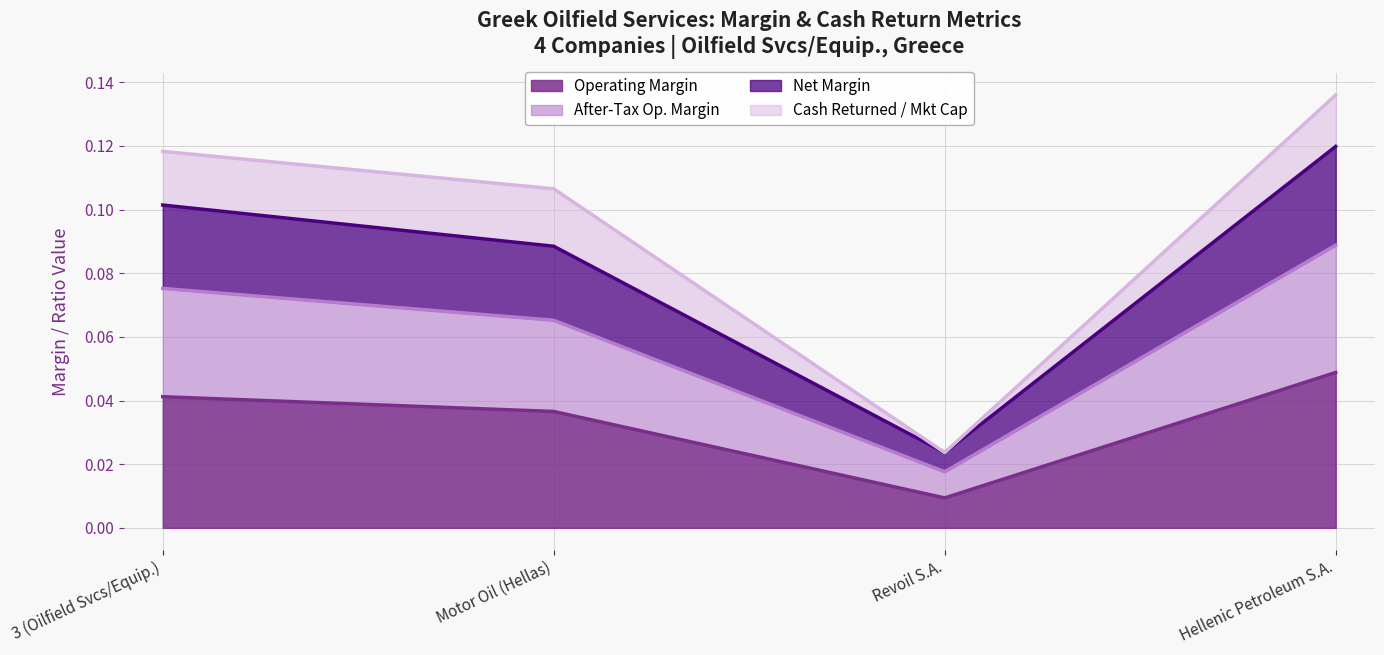

What position from the left is 3 (Oilfield Svcs/Equip.)?

1